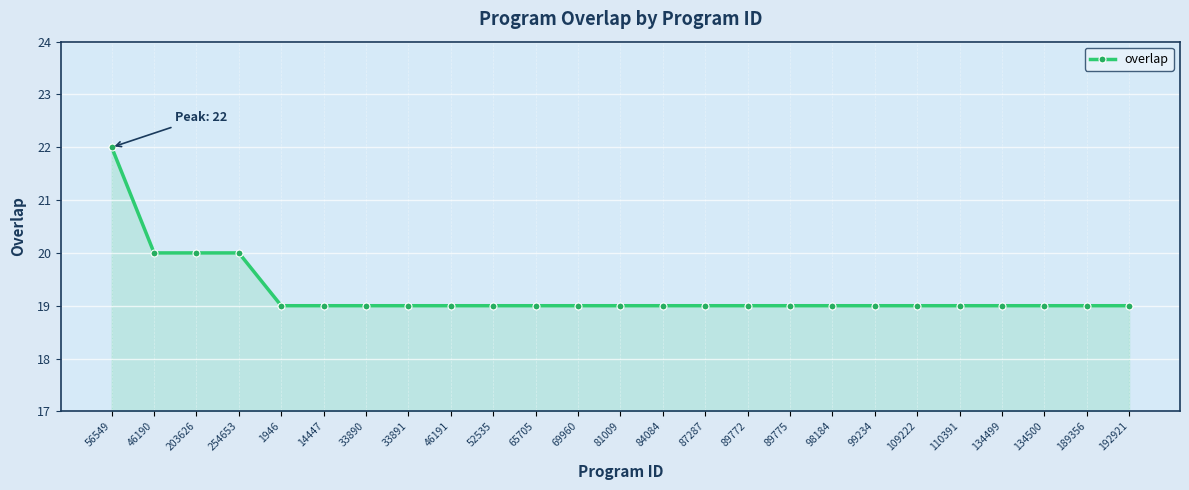

How many lines are shown in the chart?

1